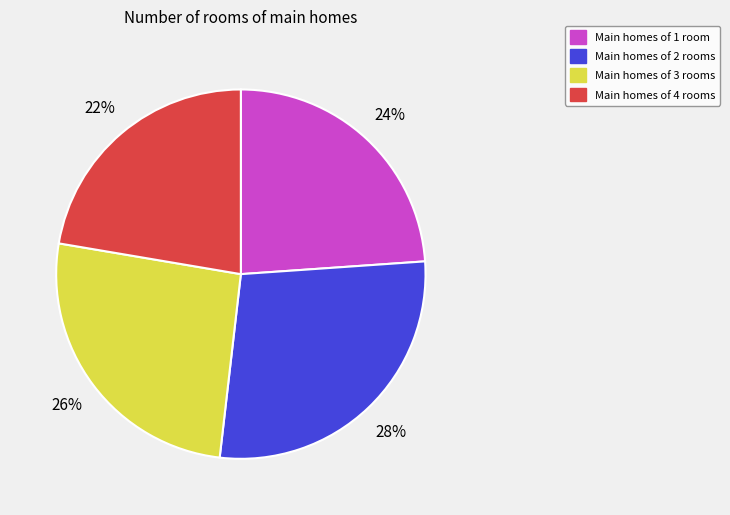

Does any single category account for the majority?

No